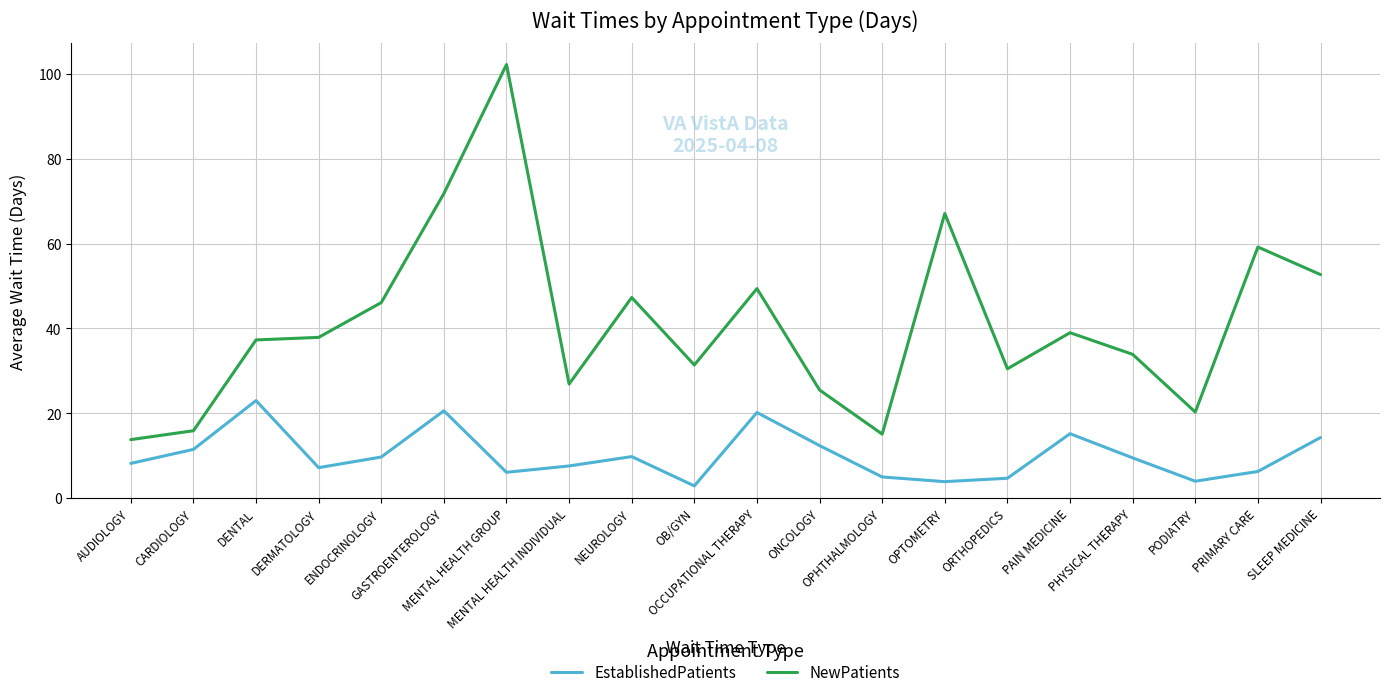

Does the chart have visible grid lines?

Yes